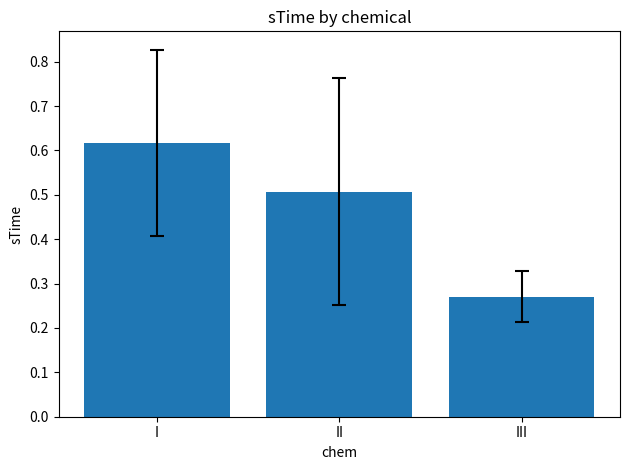

Rank the categories by value from lowest to highest.

III, II, I